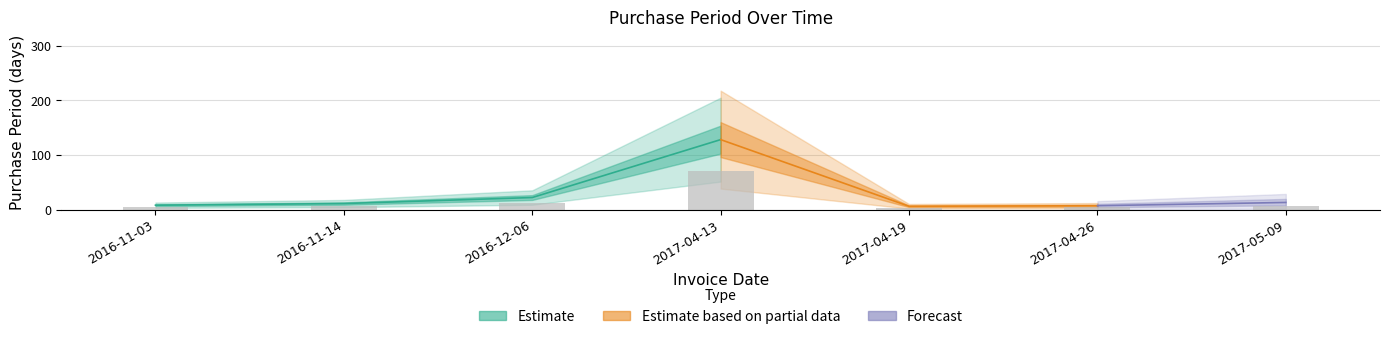

What is the difference between the maximum and second lowest values?

66.6